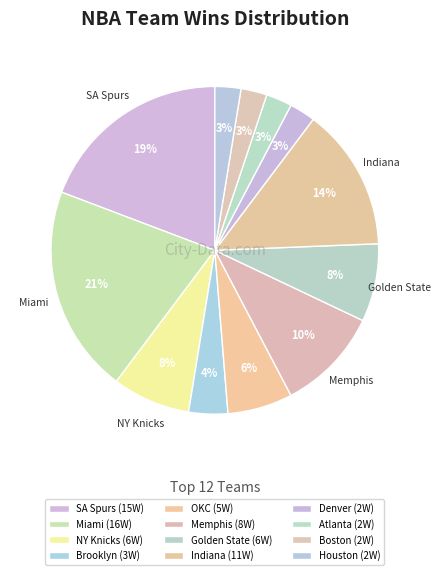

To the nearest percent, what is the difference between the largest and smallest slice percentages?

18%